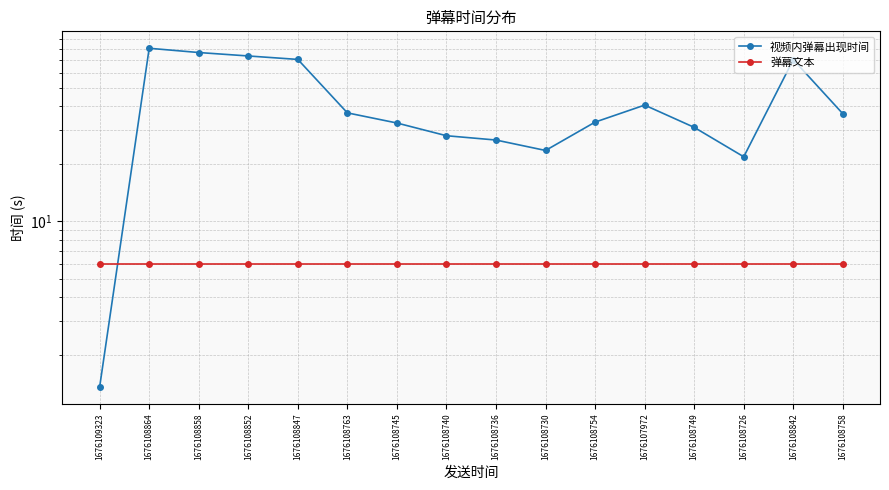

Which category has the lowest value across all series?

1676109323